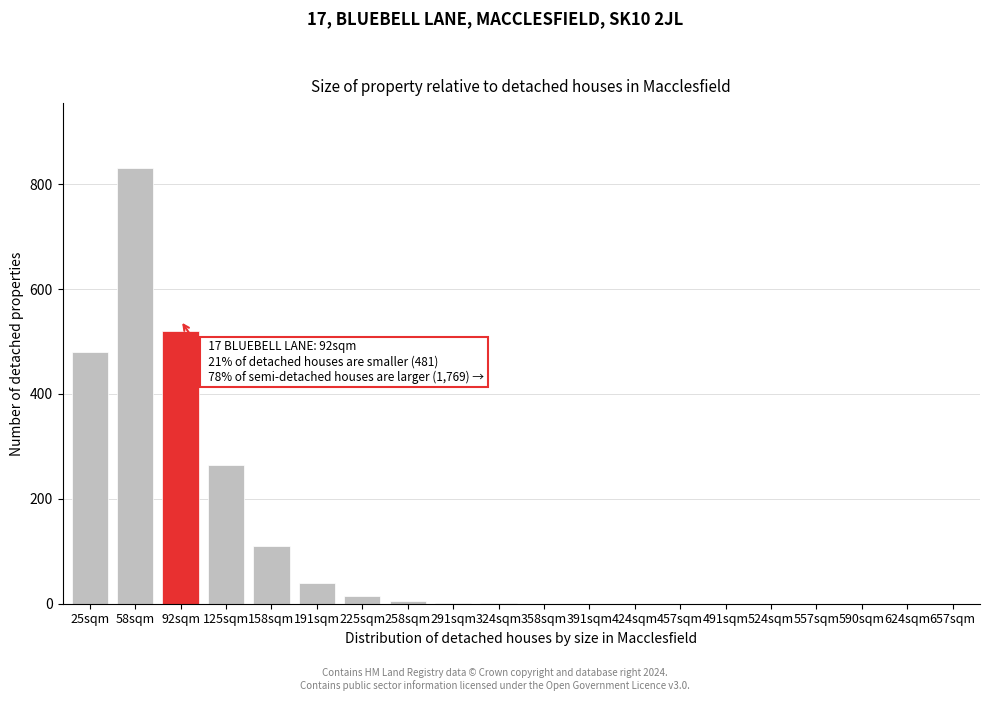

Is it true that the value at 457sqm is 317?

False